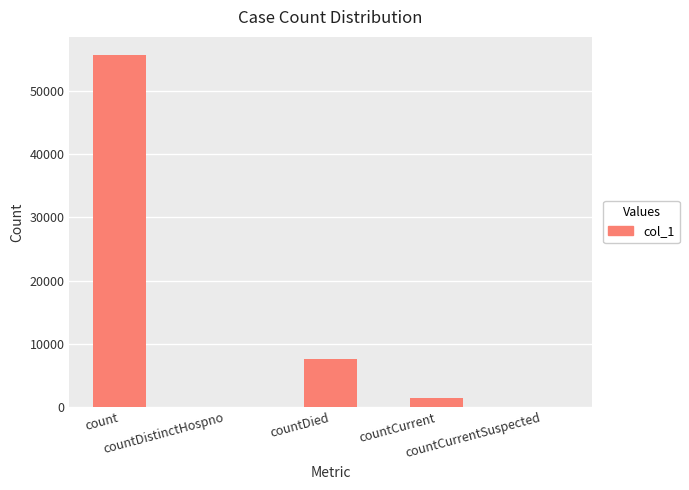

What is the greatest value displayed?

55784